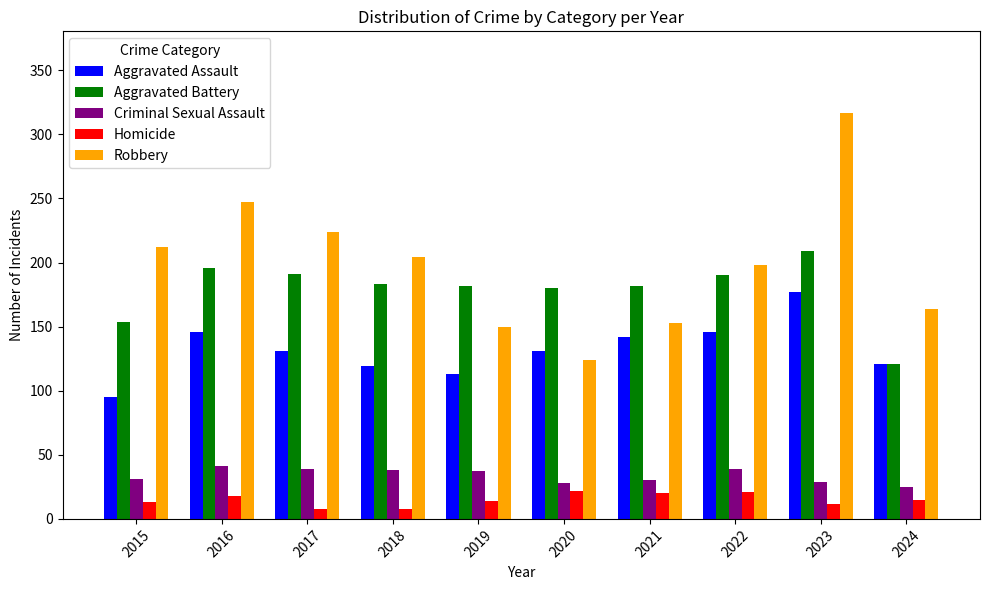

Where is Criminal Sexual Assault nearest to the value 33?

2015